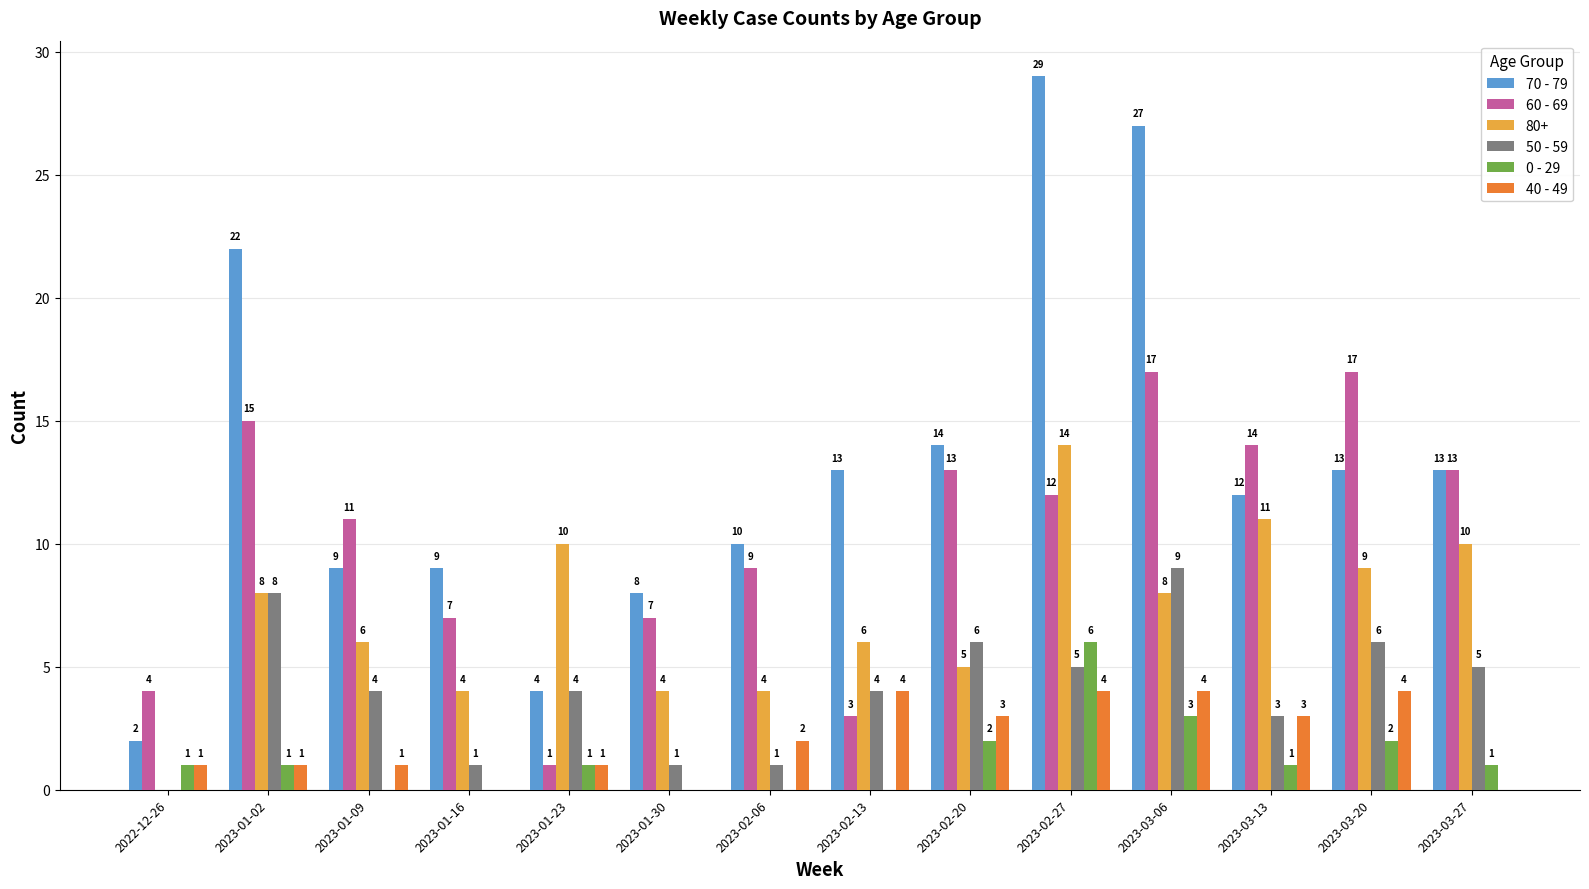

What are all the series names shown in the legend?

70 - 79, 60 - 69, 80+, 50 - 59, 0 - 29, 40 - 49